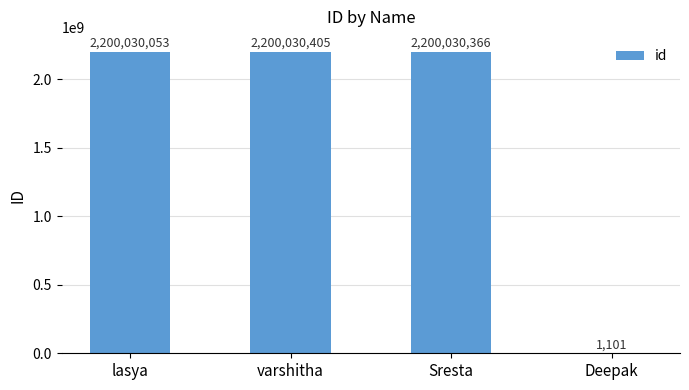

Where does the data first go above 2200030366?

varshitha